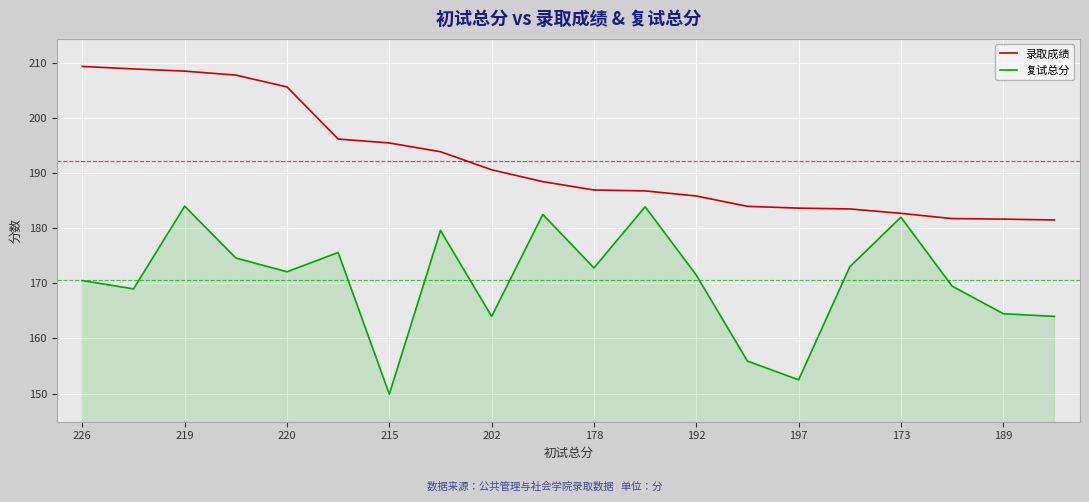

True or false: 复试总分 and 录取成绩 intersect in this chart.

False